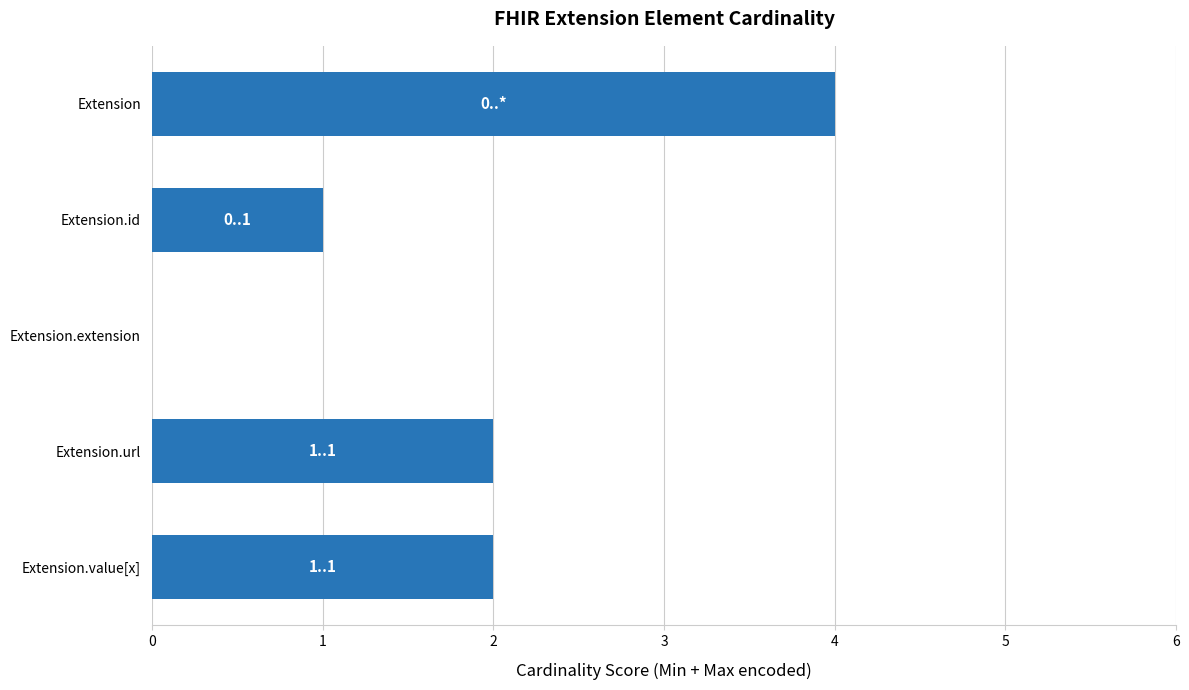

Reading top to bottom, list all the values displayed in this chart.

Extension=4	Extension.id=1	Extension.extension=0	Extension.url=2	Extension.value[x]=2